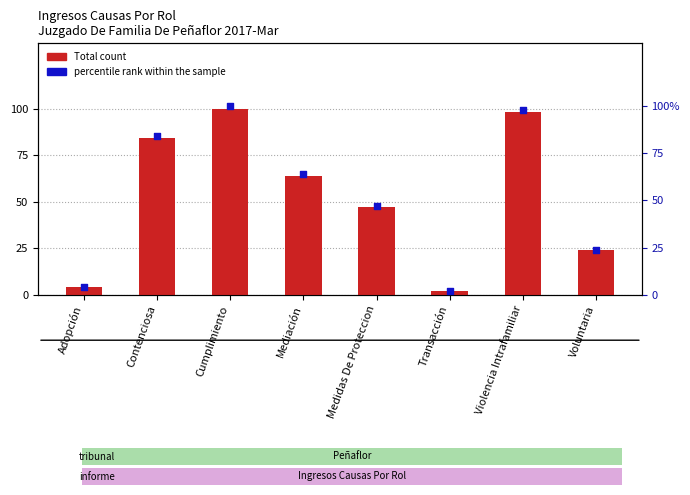

At which category is the sum across all series the highest?

Cumplimiento